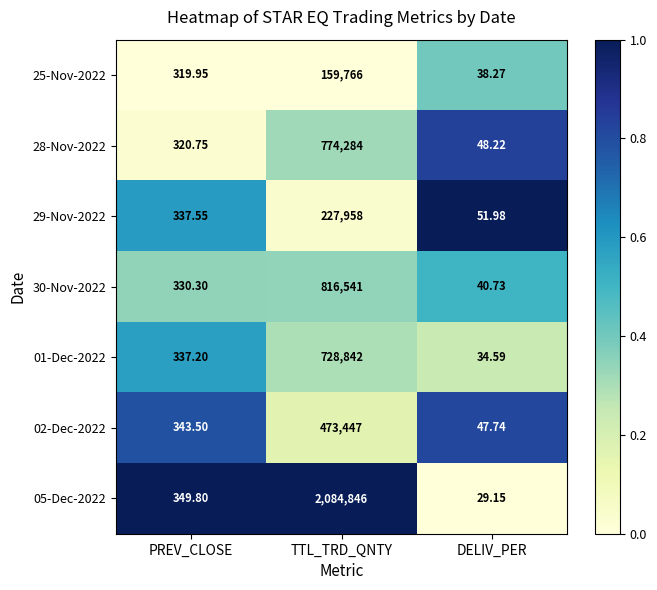

At which label does 28-Nov-2022 reach its minimum?

DELIV_PER